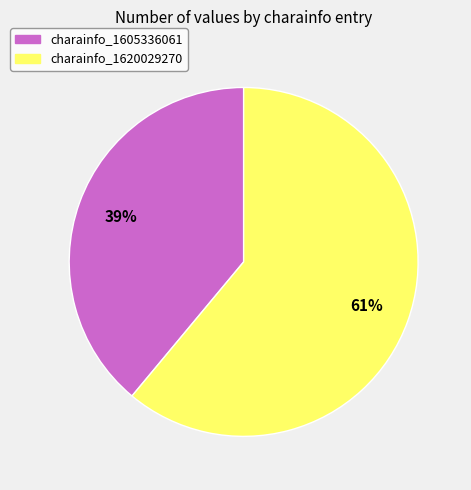

What percentage is the charainfo_1605336061 slice, to the nearest percent?

39%